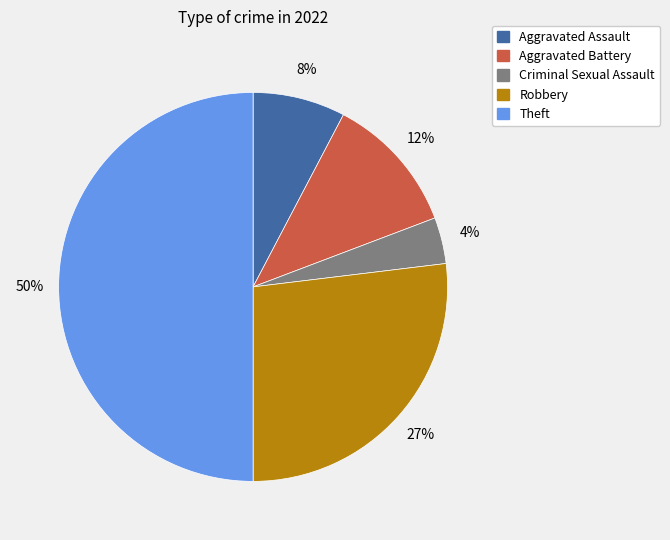

Rank the categories by value from lowest to highest.

Criminal Sexual Assault, Aggravated Assault, Aggravated Battery, Robbery, Theft